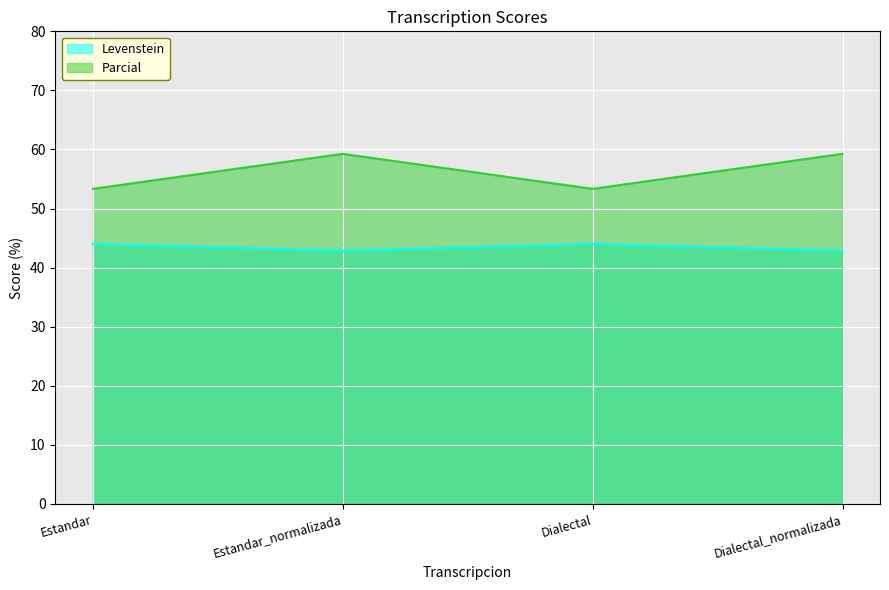

Where is the first local minimum for Levenstein?

Estandar_normalizada